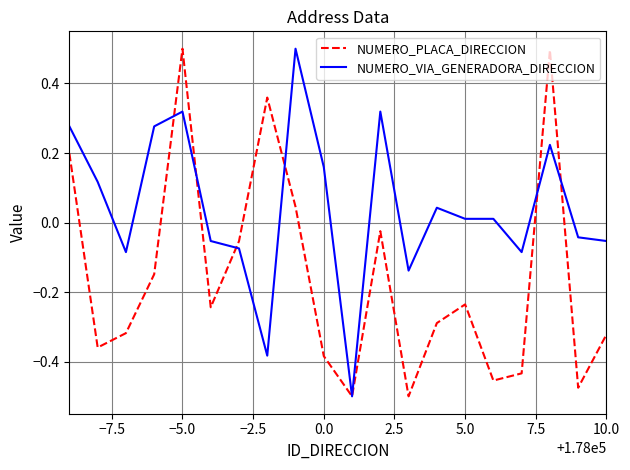

What is the greatest value displayed?

0.5